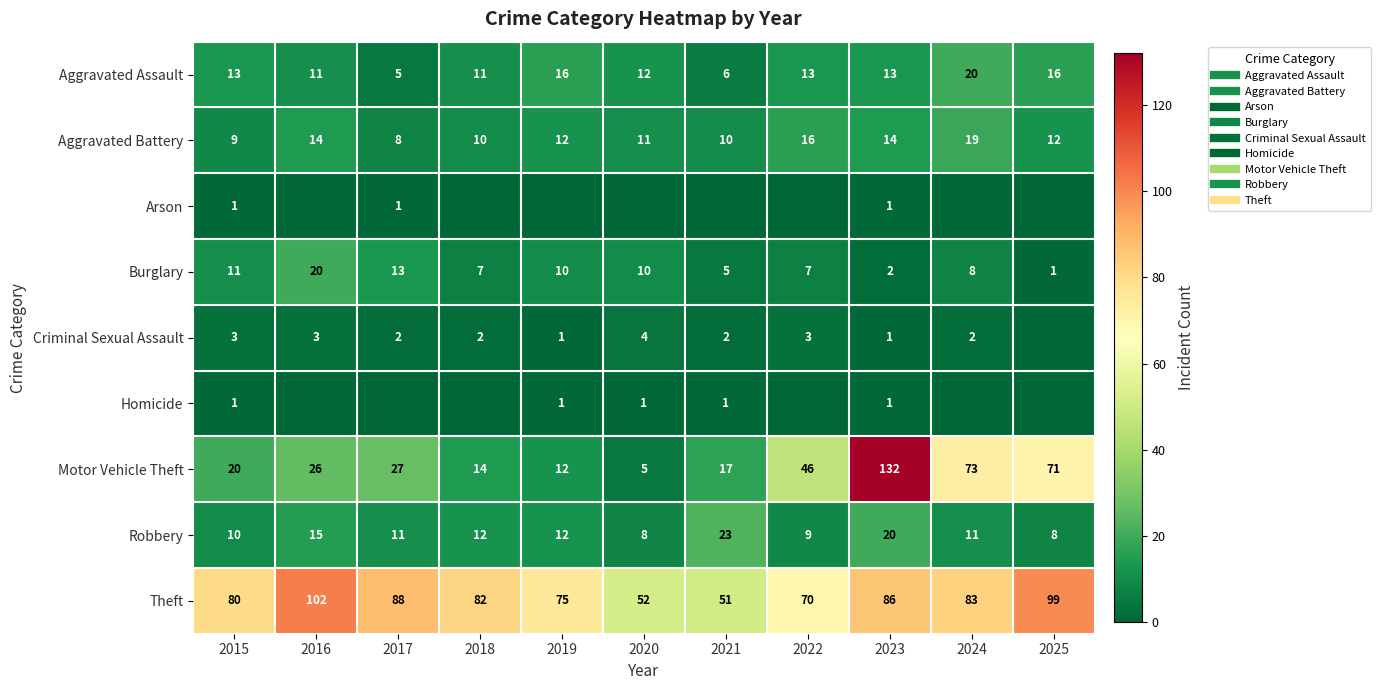

Which series has the largest range (max minus min)?

Motor Vehicle Theft